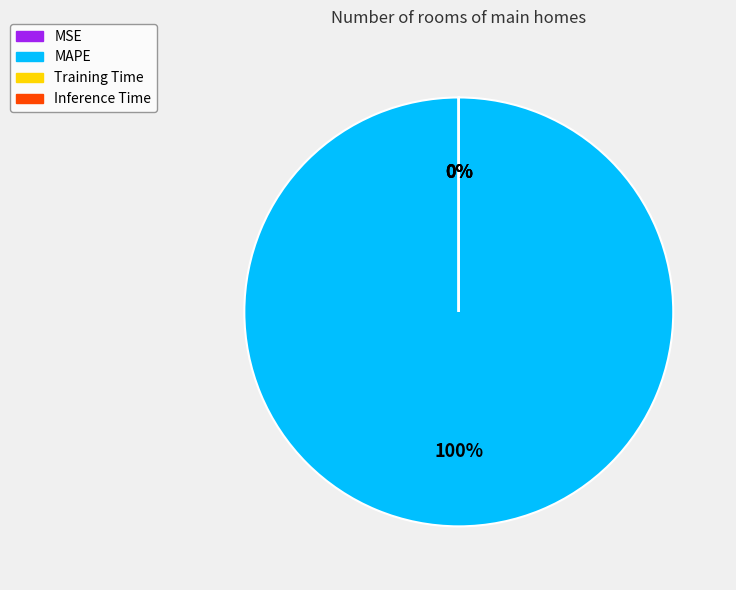

Is it true that MAPE is 100% of the pie?

True